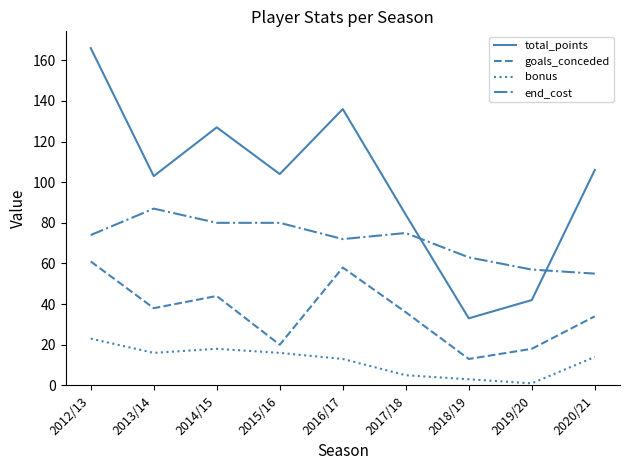

The value of end_cost at 2016/17 is 72. True or false?

True